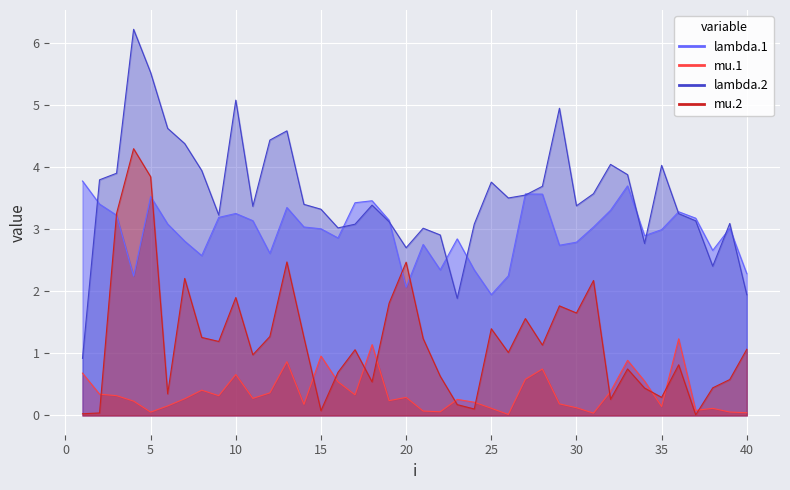

True or false: lambda.2 and lambda.1 cross at least once.

True